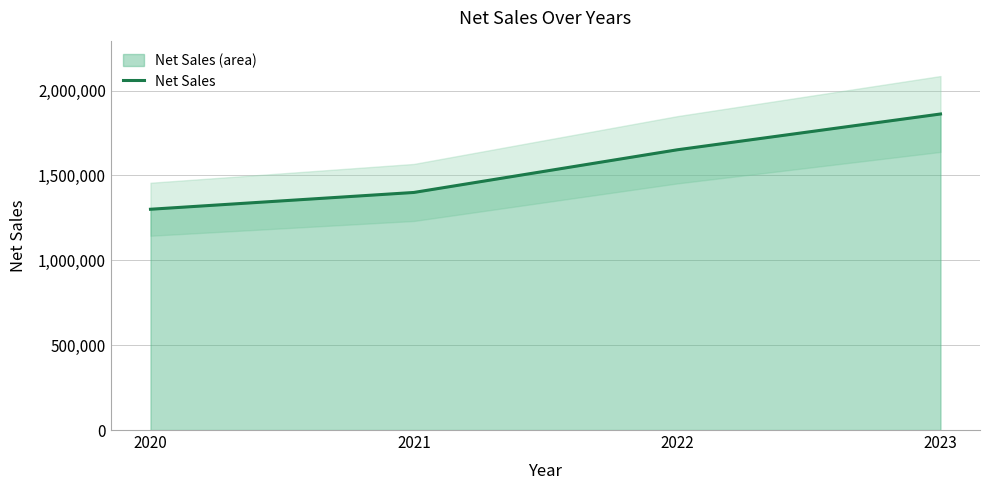

What is the minimum value shown in the chart?

1301079.5